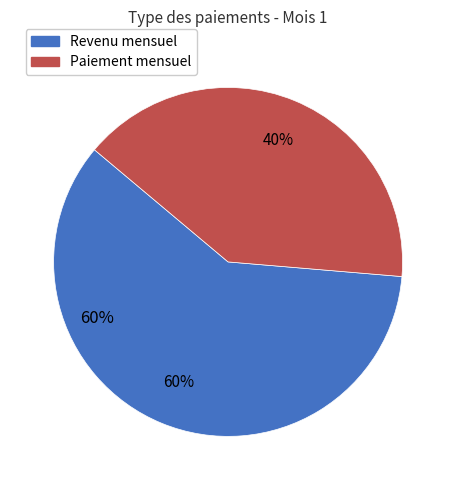

To the nearest percent, what portion does month_payment represent?

40%